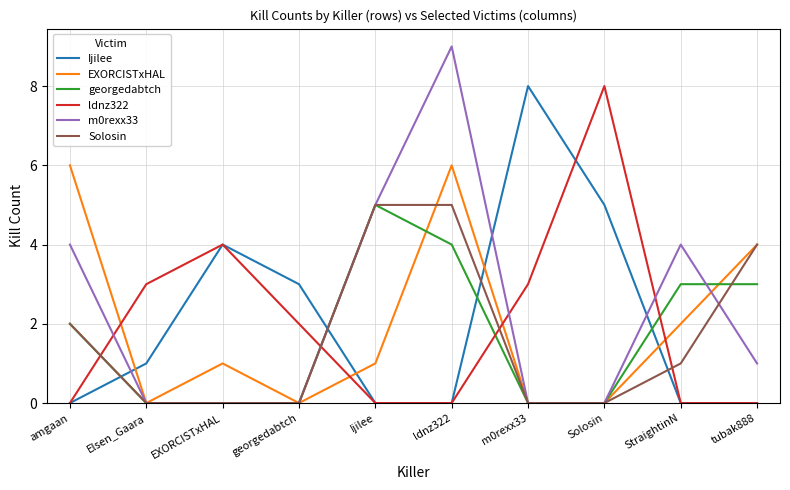

Between georgedabtch and StraightinN, which series saw the biggest shift?

m0rexx33